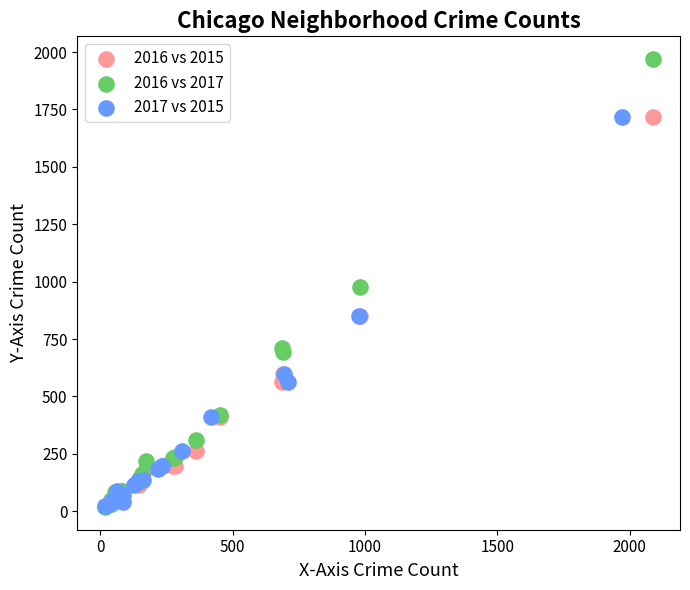

What are all the series names shown in the legend?

2016 vs 2015, 2016 vs 2017, 2017 vs 2015